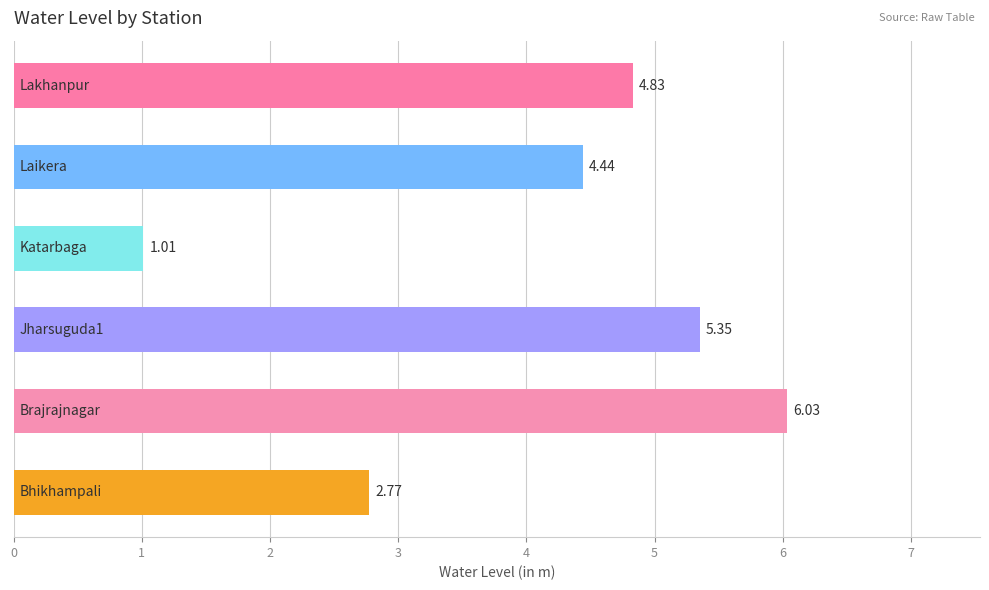

What is the sum of all values?

24.4